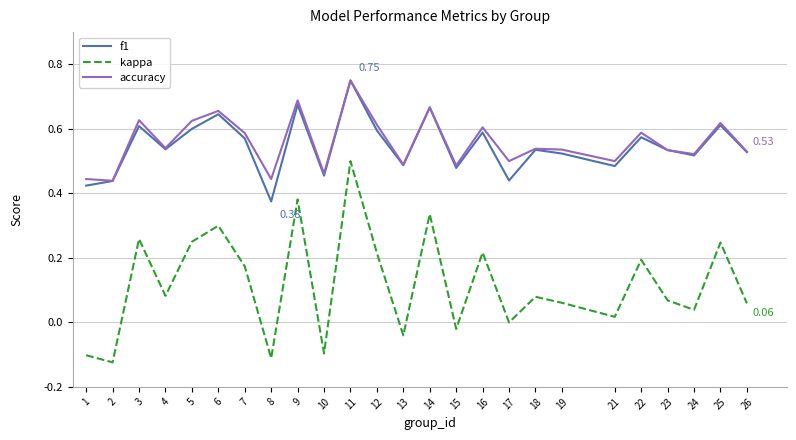

Does the chart have visible grid lines?

Yes